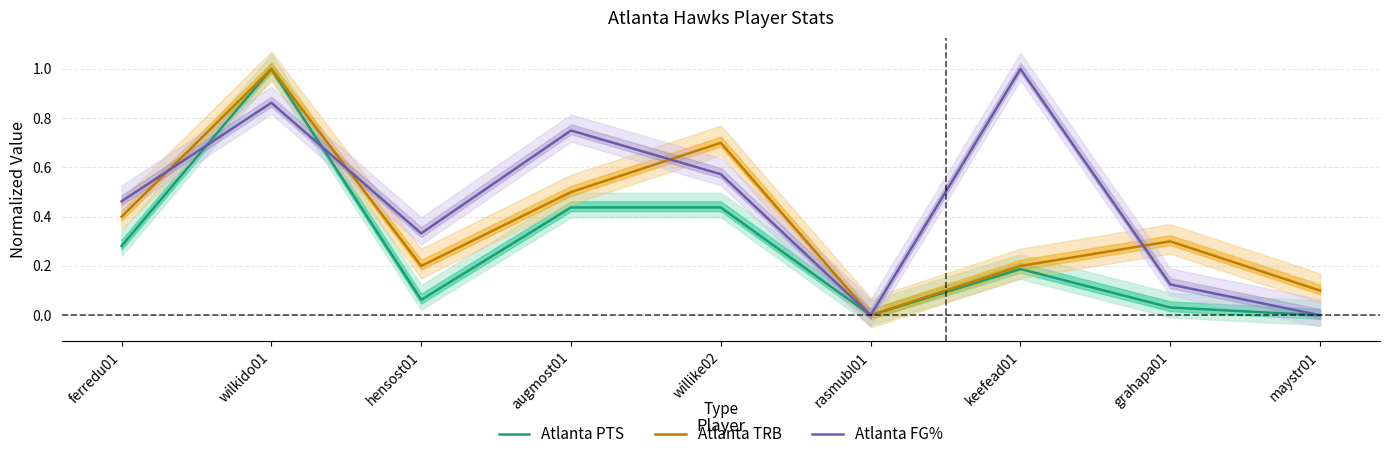

What is the label of the 3rd point from the left?

hensost01